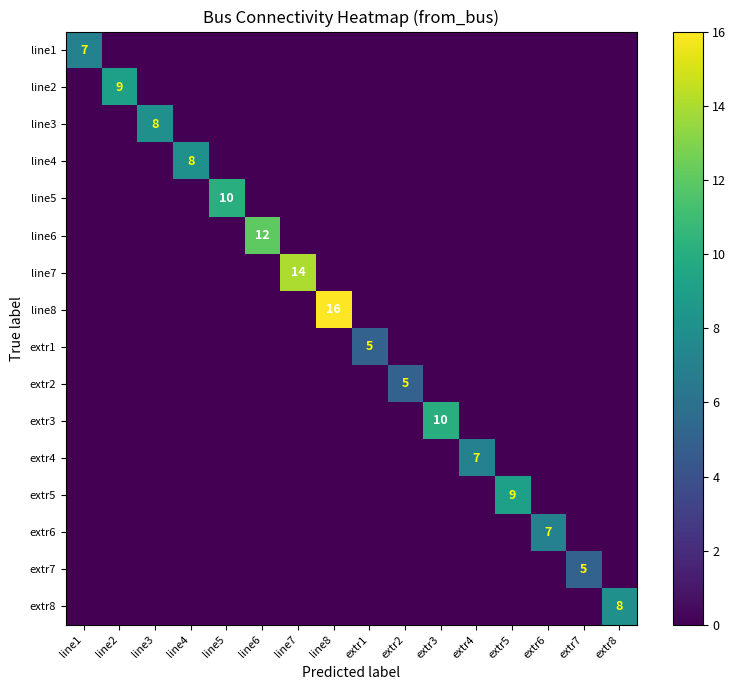

Is it true that extr7 equals 5 at extr7?

True